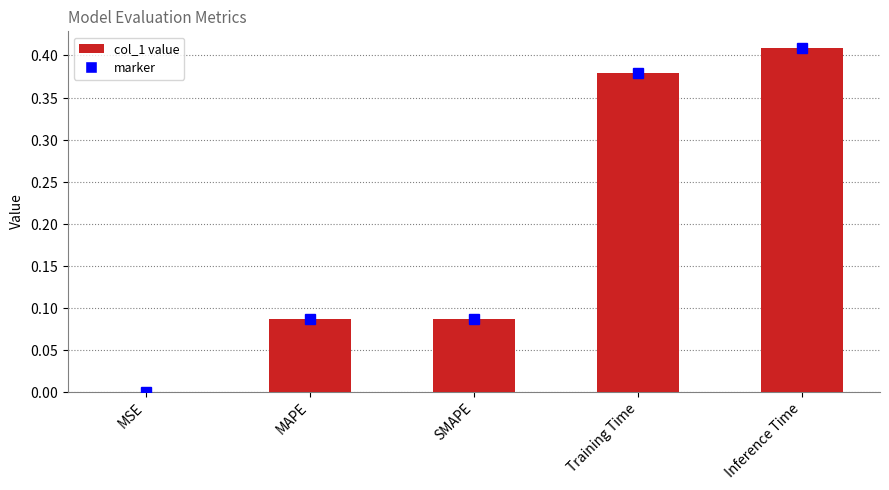

Are the bars grouped side by side (vs. stacked)?

No